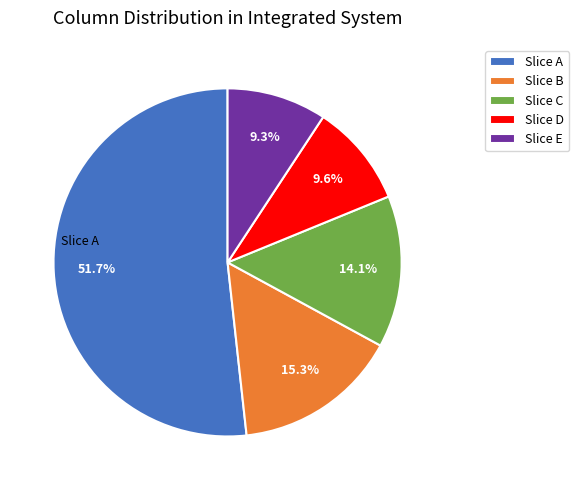

Which slice represents more than half of the pie?

Slice A